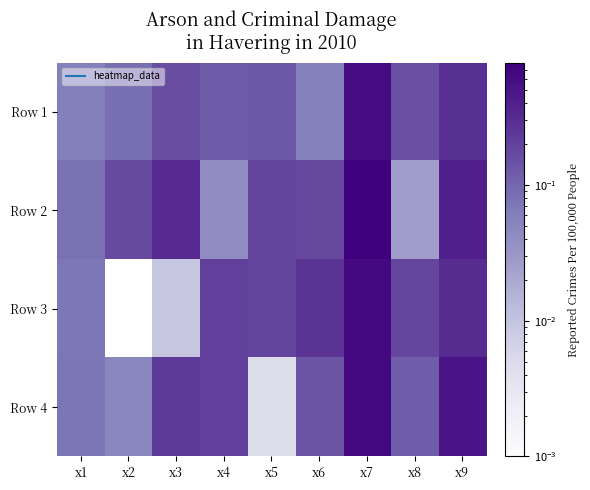

At how many categories does at least one series exceed 0?

9